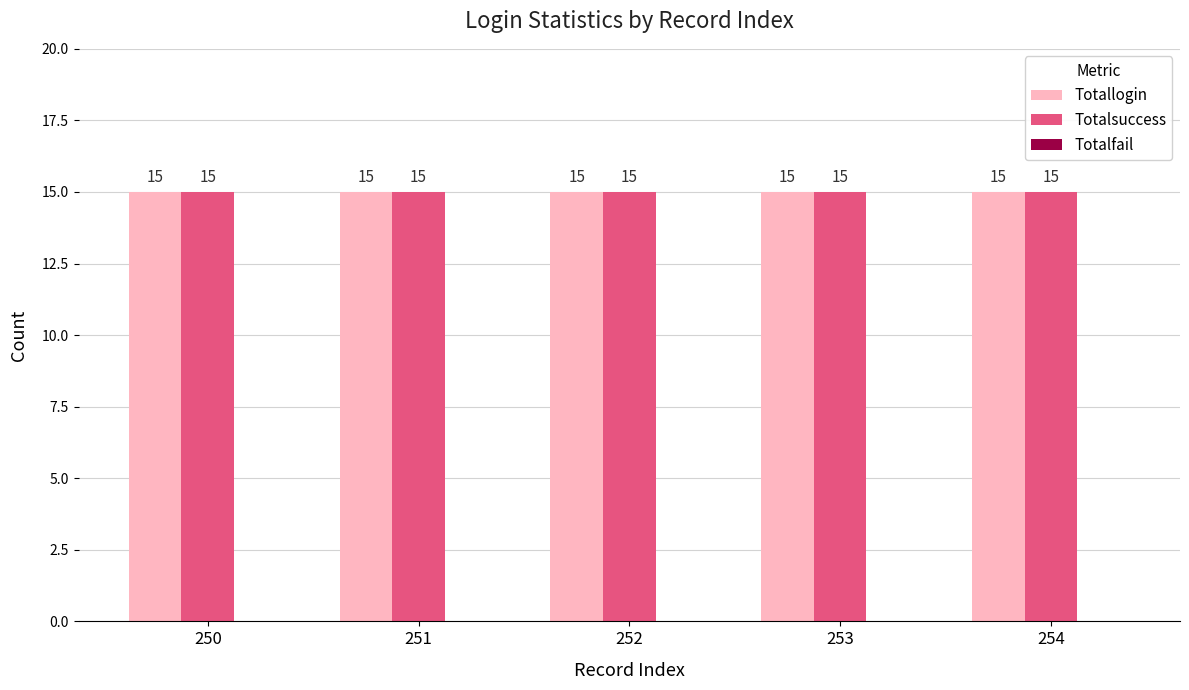

Reading left to right, list all the values displayed in this chart.

Totallogin: 15	15	15	15	15
Totalsuccess: 15	15	15	15	15
Totalfail: 0	0	0	0	0